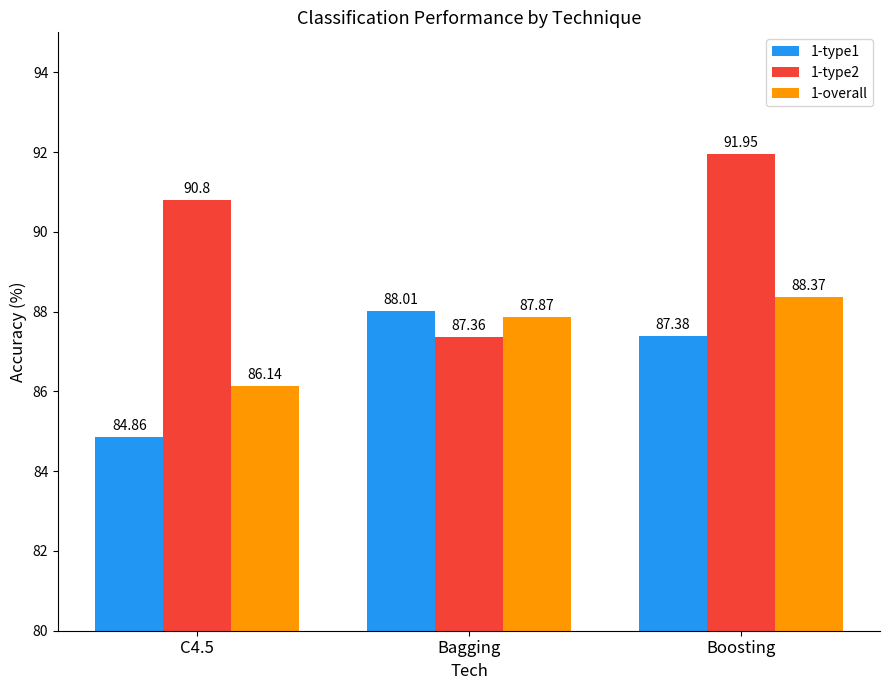

What is the difference between the highest and lowest values at C4.5?

5.9